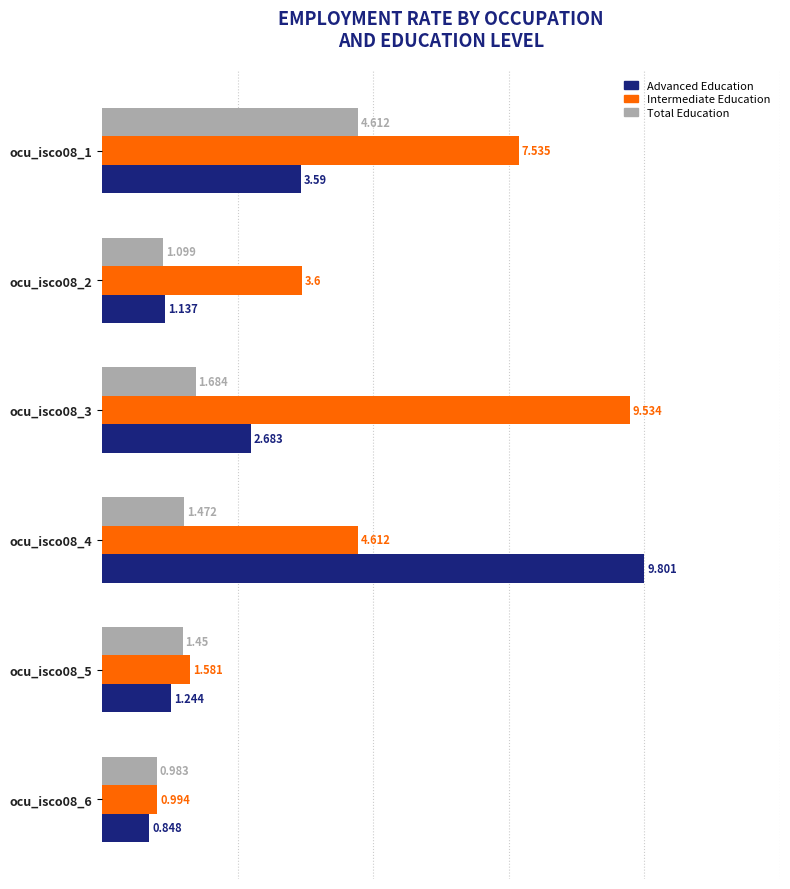

Is the value of Intermediate Education at ocu_isco08_3 greater than the value of Total Education at ocu_isco08_4?

Yes